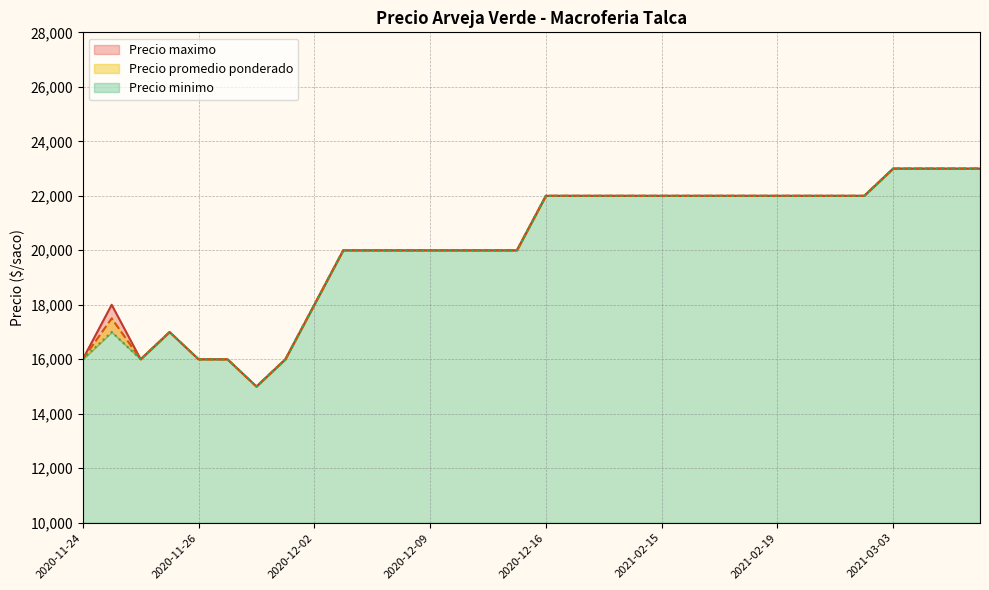

The Precio promedio ponderado series shows 10340 at 2020-11-27. True or false?

False